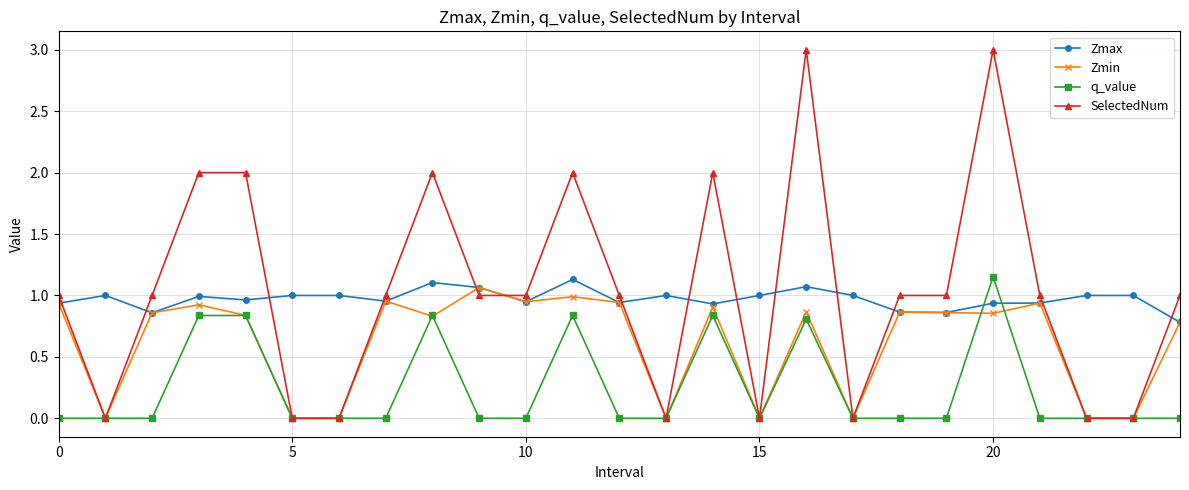

How many series are shown in this chart?

4